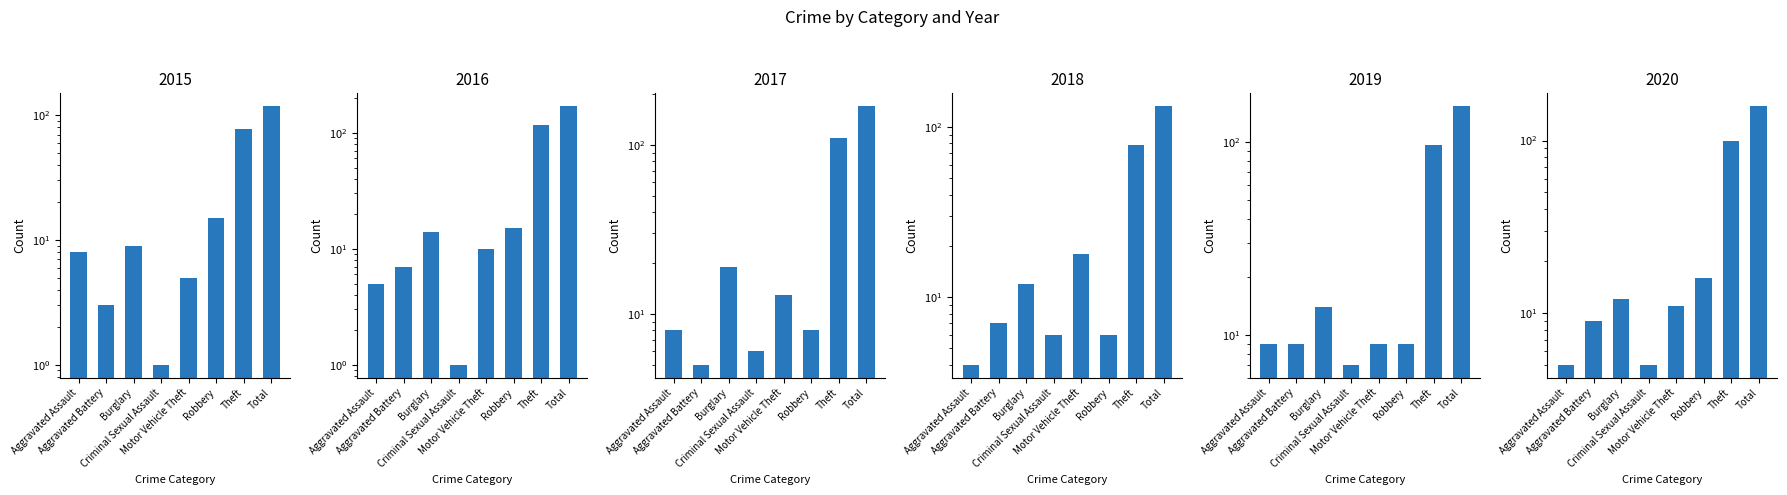

What are all the series names shown in the legend?

2015, 2016, 2017, 2018, 2019, 2020